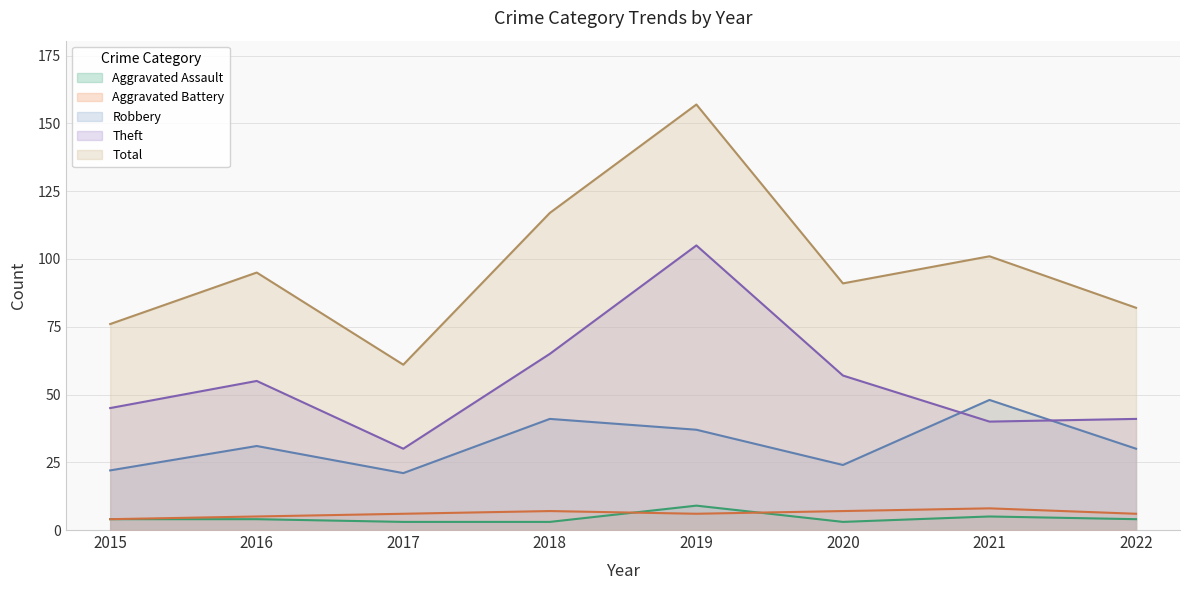

What is the difference between the maximum and minimum values in the Theft series?

75